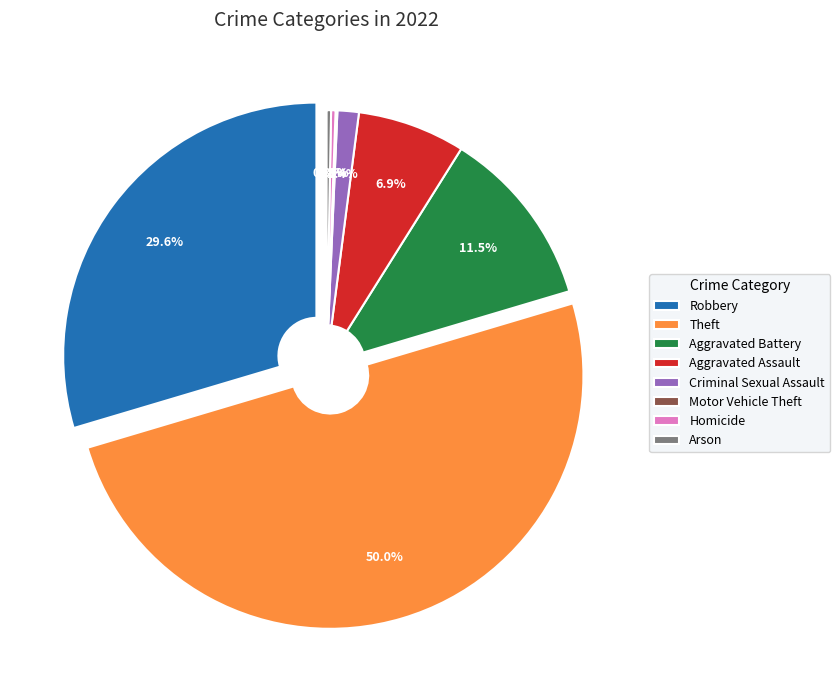

Which slice is the smallest?

Motor Vehicle Theft